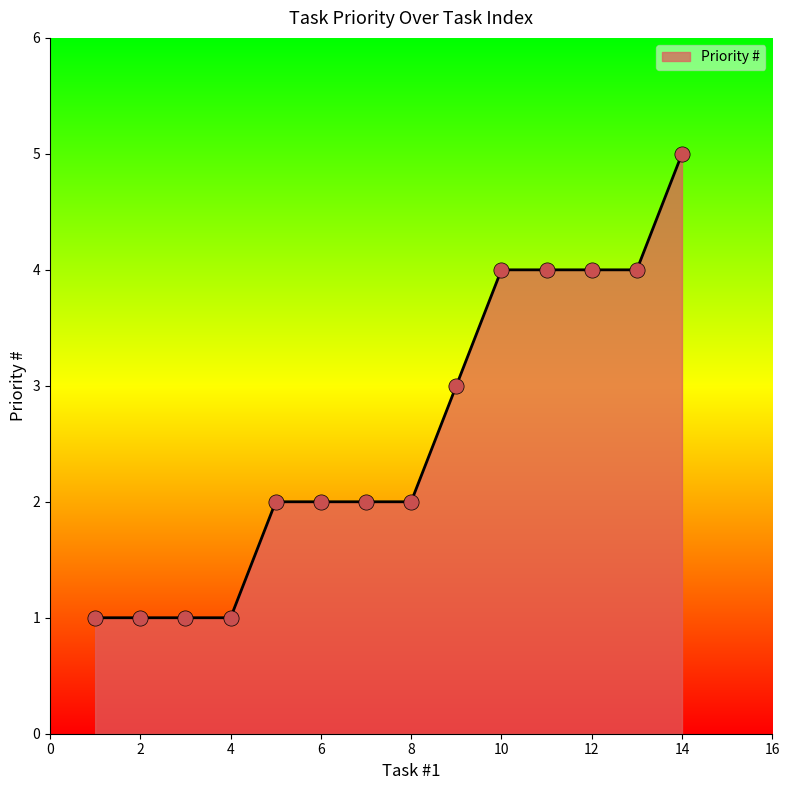

What is the greatest value displayed?

5